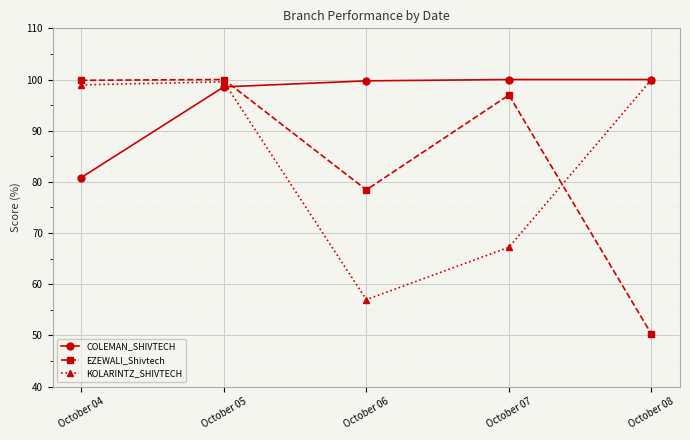

In EZEWALI_Shivtech, how many points are higher than both neighbors (excluding endpoints)?

2